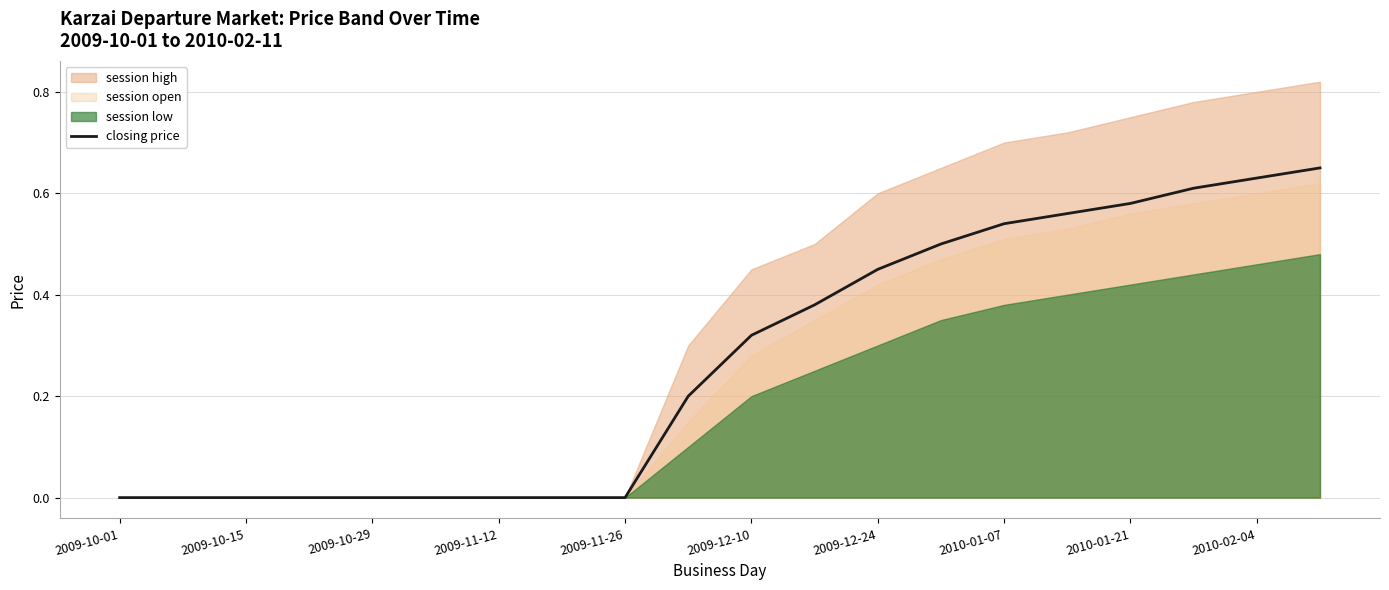

The value of closing price at 2010-02-04 is 1.1. True or false?

False